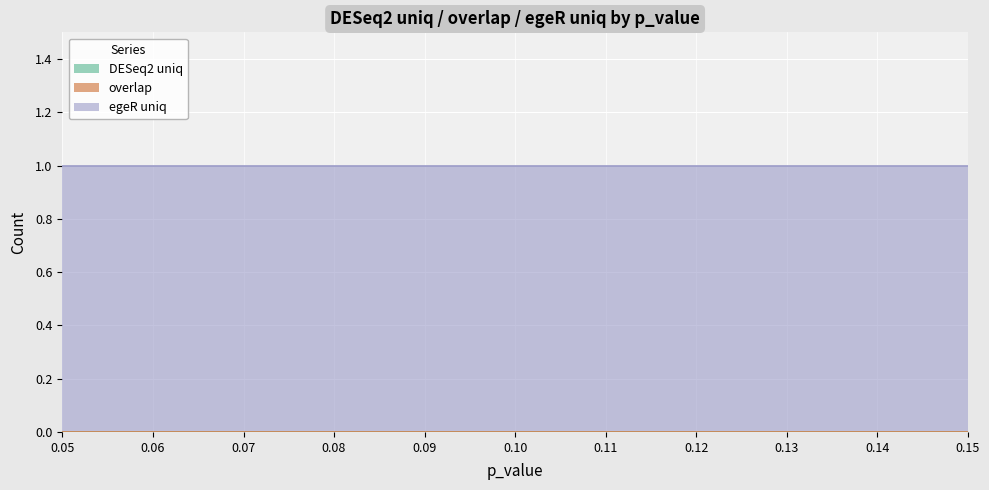

Which series has the largest total across all categories?

egeR uniq